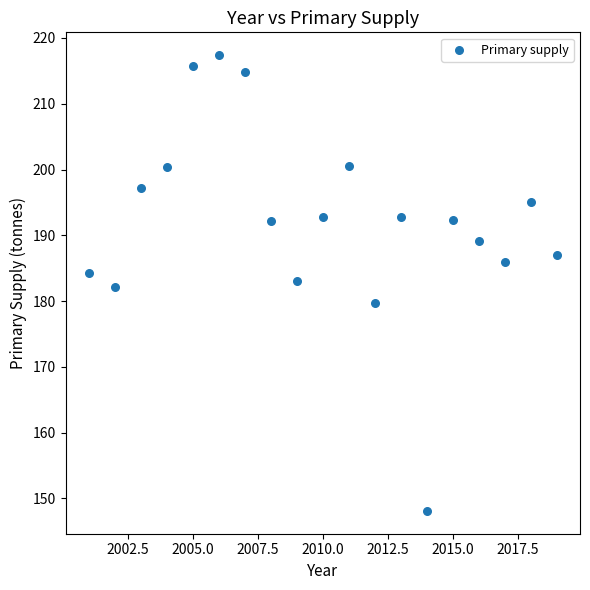

What is the range of Y values (max minus min)?

69.3